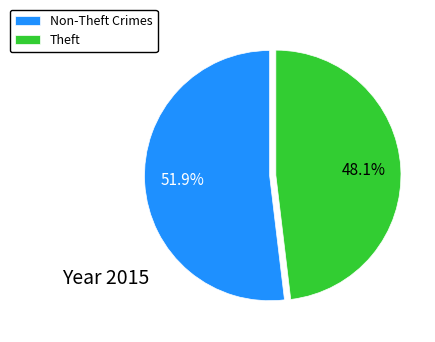

Which category accounts for the majority?

Non-Theft Crimes